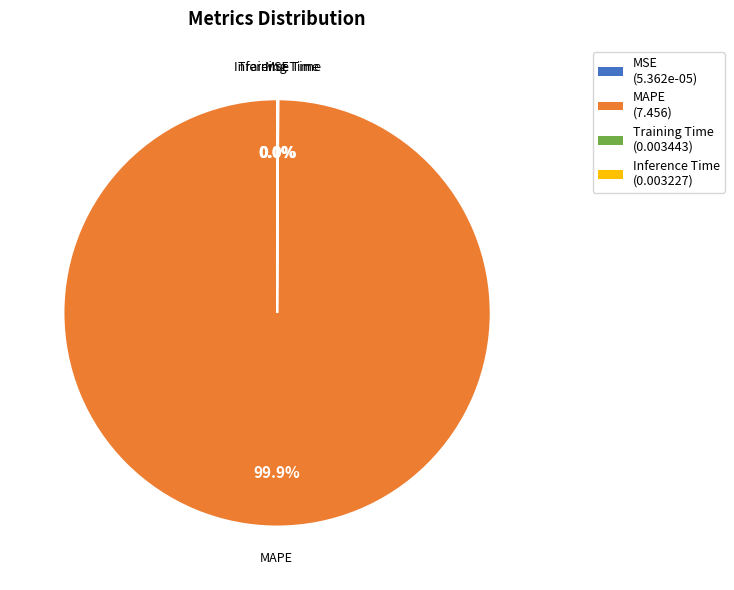

Is there any slice that represents more than half of the pie?

Yes